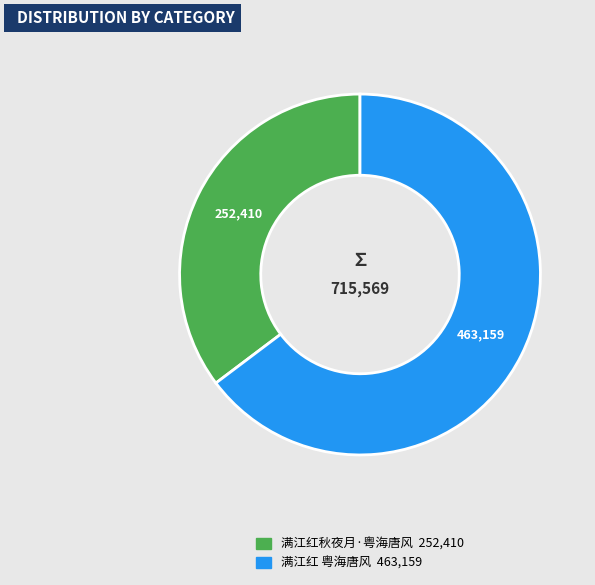

How many segments does this pie chart have?

2